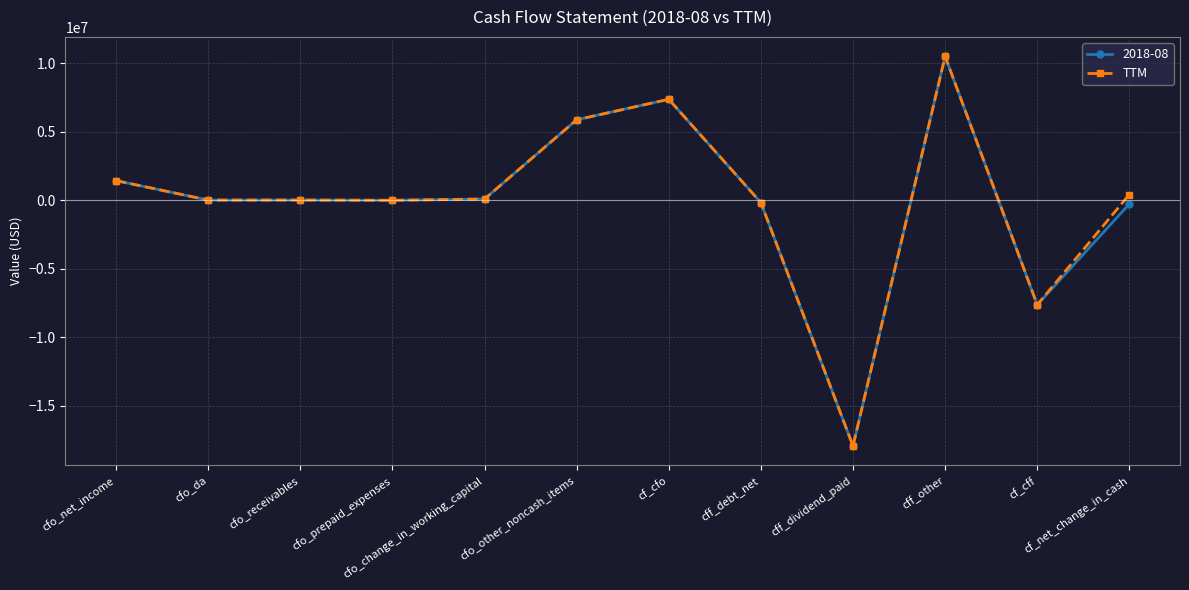

The value of TTM at cf_cfo is 3704896. True or false?

False